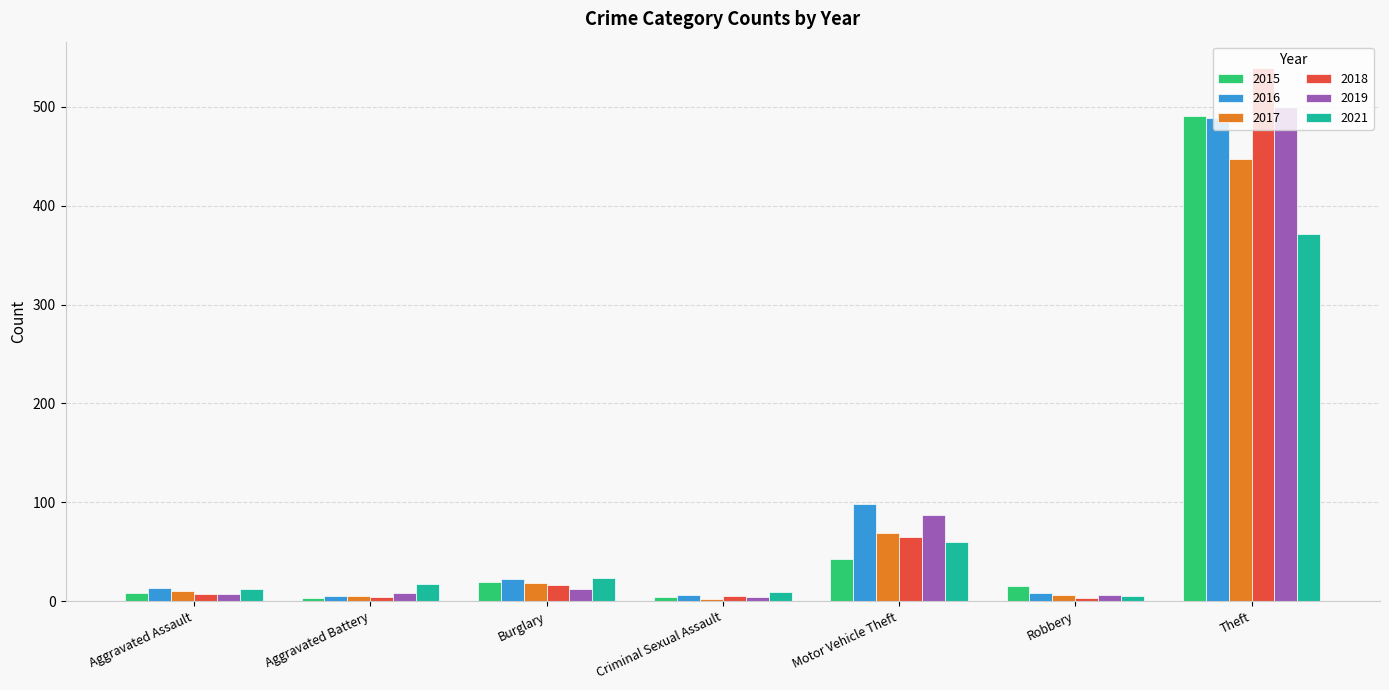

Is the value of 2018 at Criminal Sexual Assault greater than the value of 2016 at Theft?

No